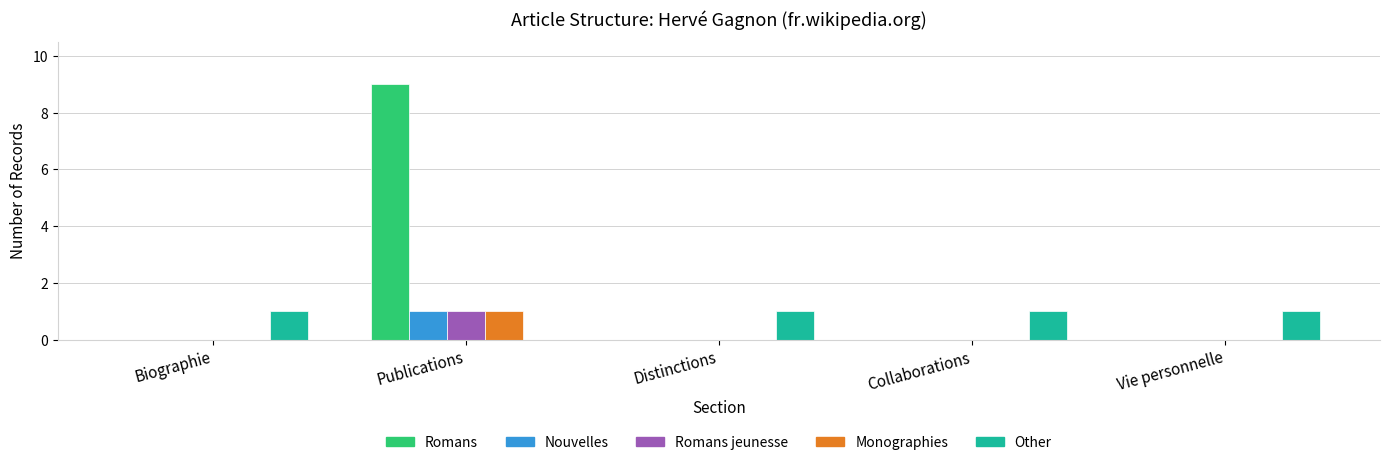

How many groups of bars are there?

5